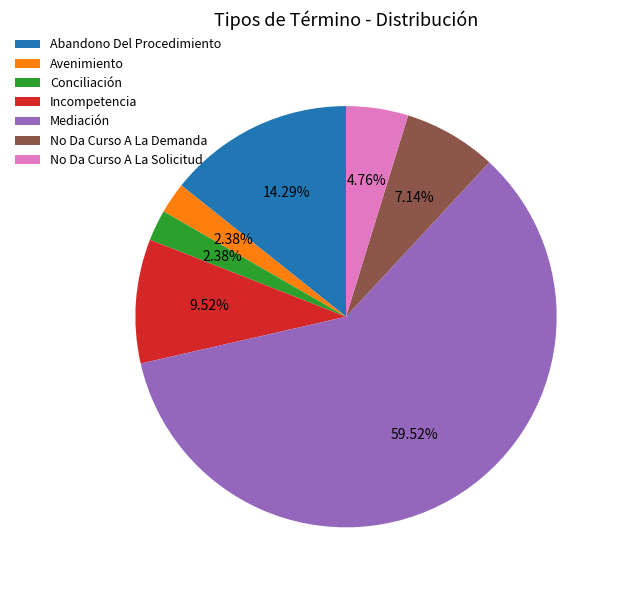

Which slice is the largest?

Mediación